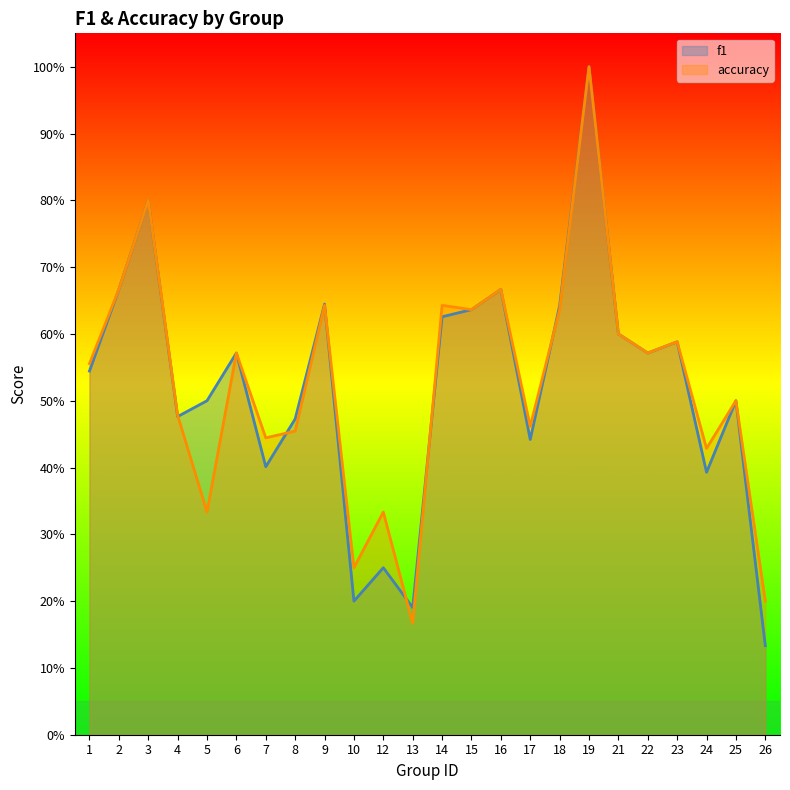

What is the approximate value of accuracy at 2?

0.7